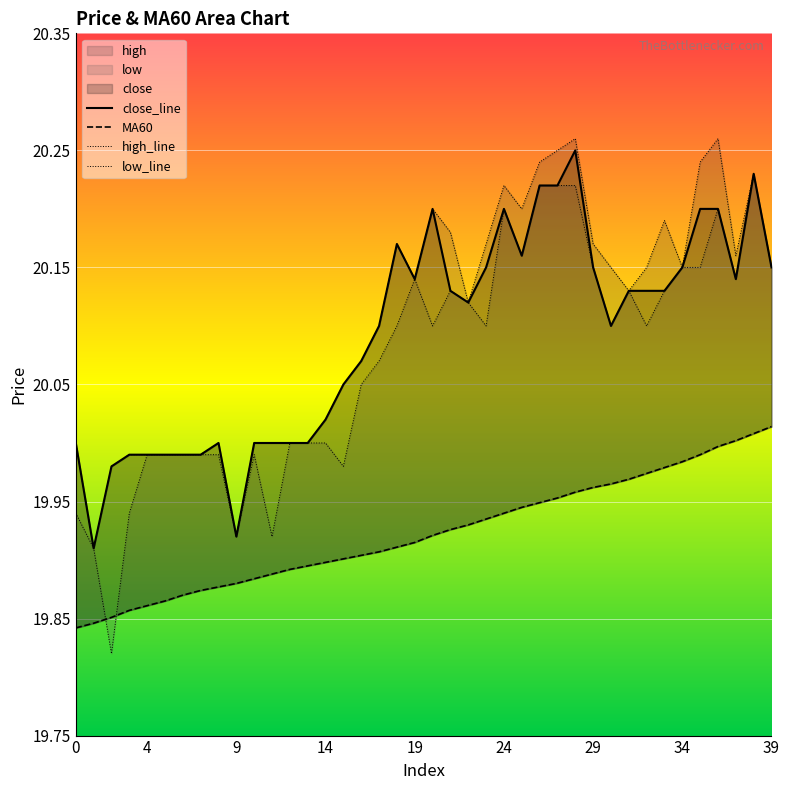

Does the chart display data point markers on the line(s)?

No